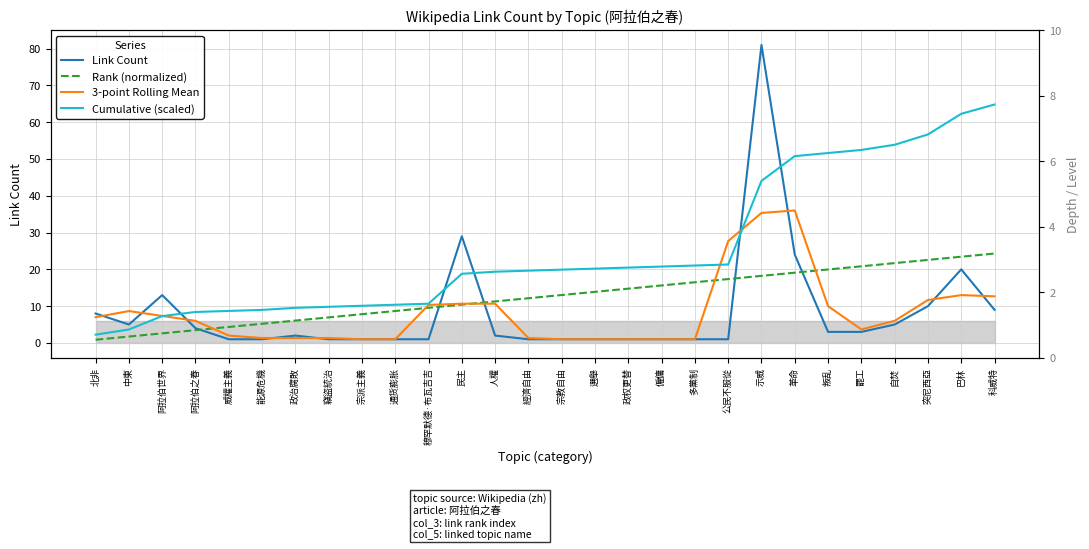

What is the label of the 5th point from the right?

罷工